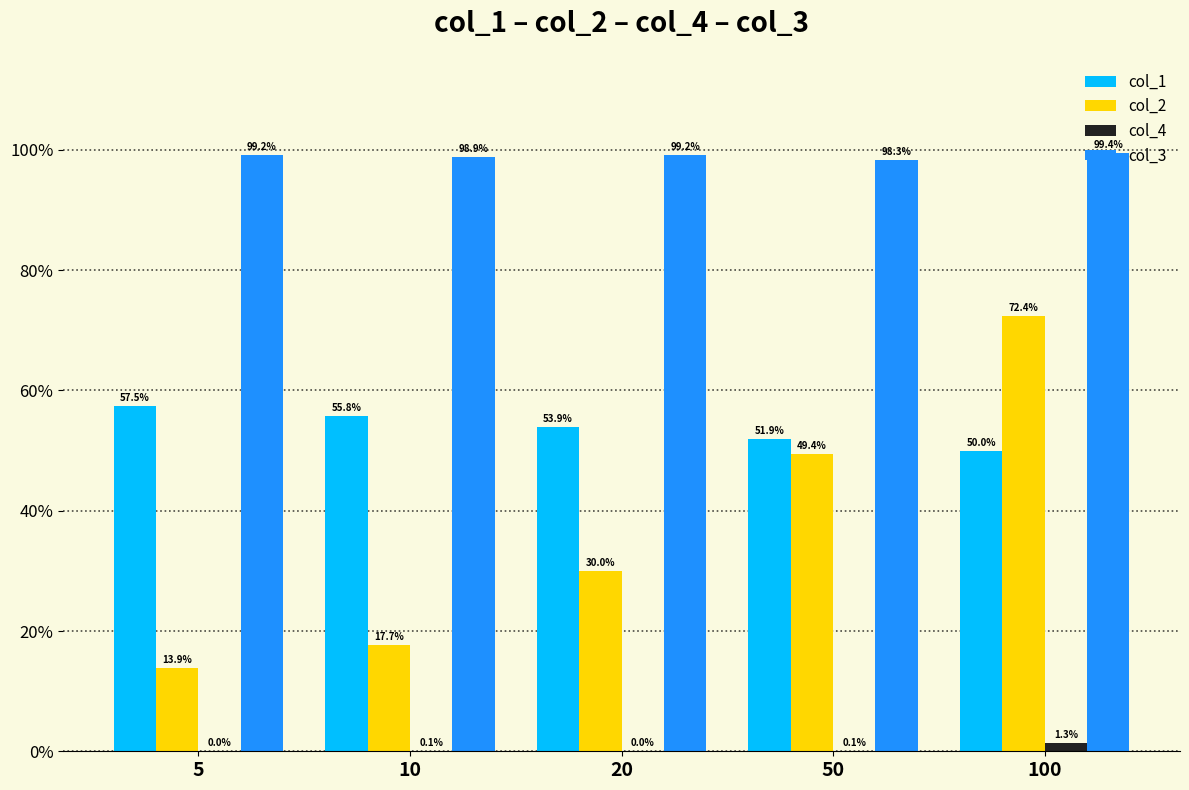

What are all the series names shown in the legend?

col_1, col_2, col_4, col_3